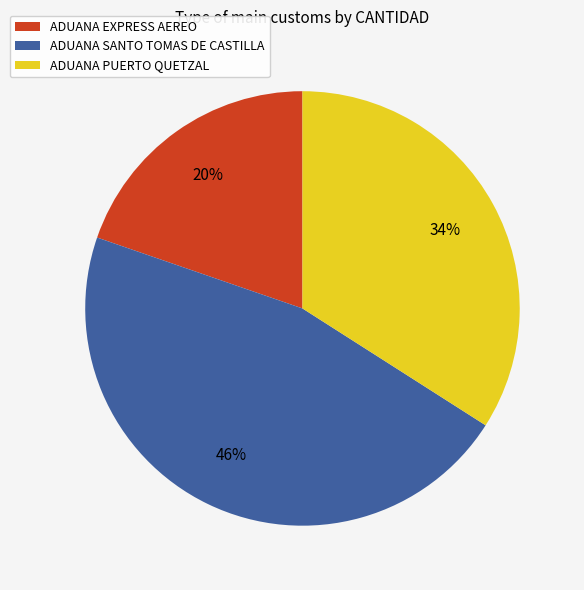

Which category has the biggest portion of the pie?

ADUANA SANTO TOMAS DE CASTILLA